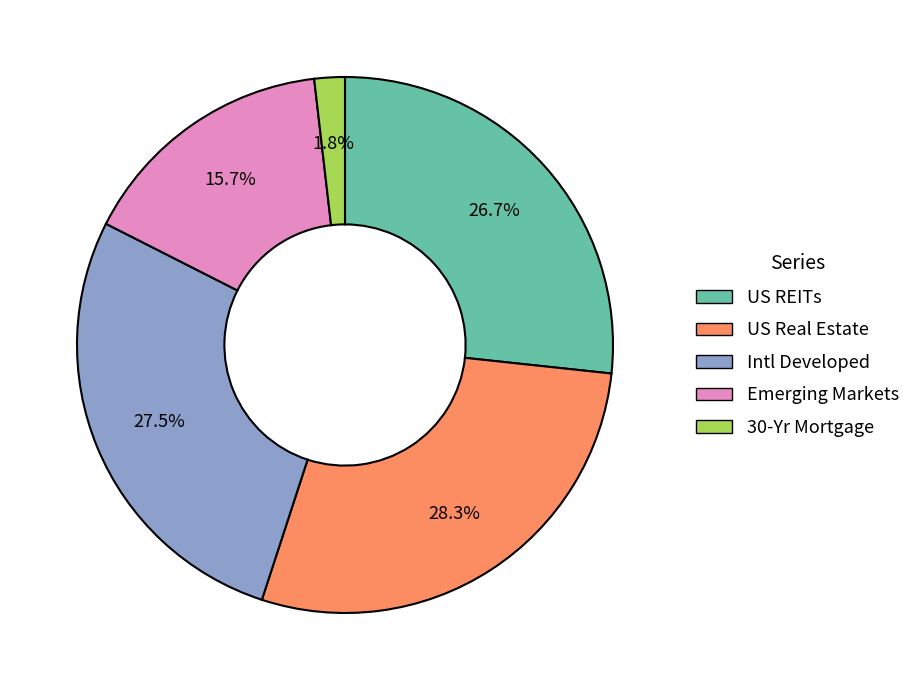

Combined, do 30-Yr Mortgage and US REITs account for over 50%?

No